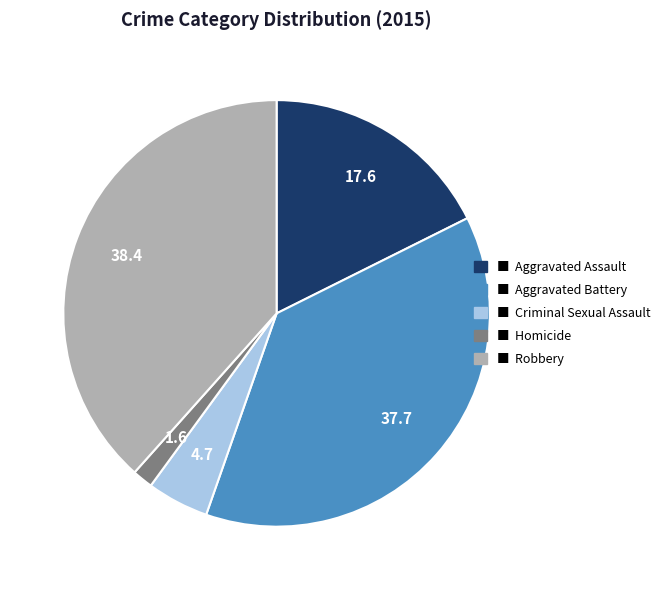

How many slices are in this pie chart?

5